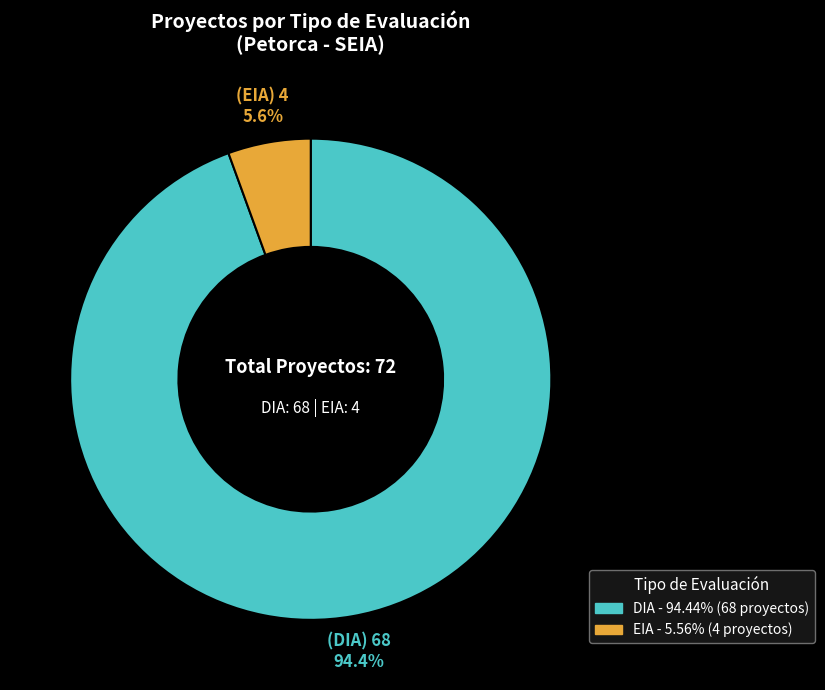

Is there a majority slice in this chart?

Yes